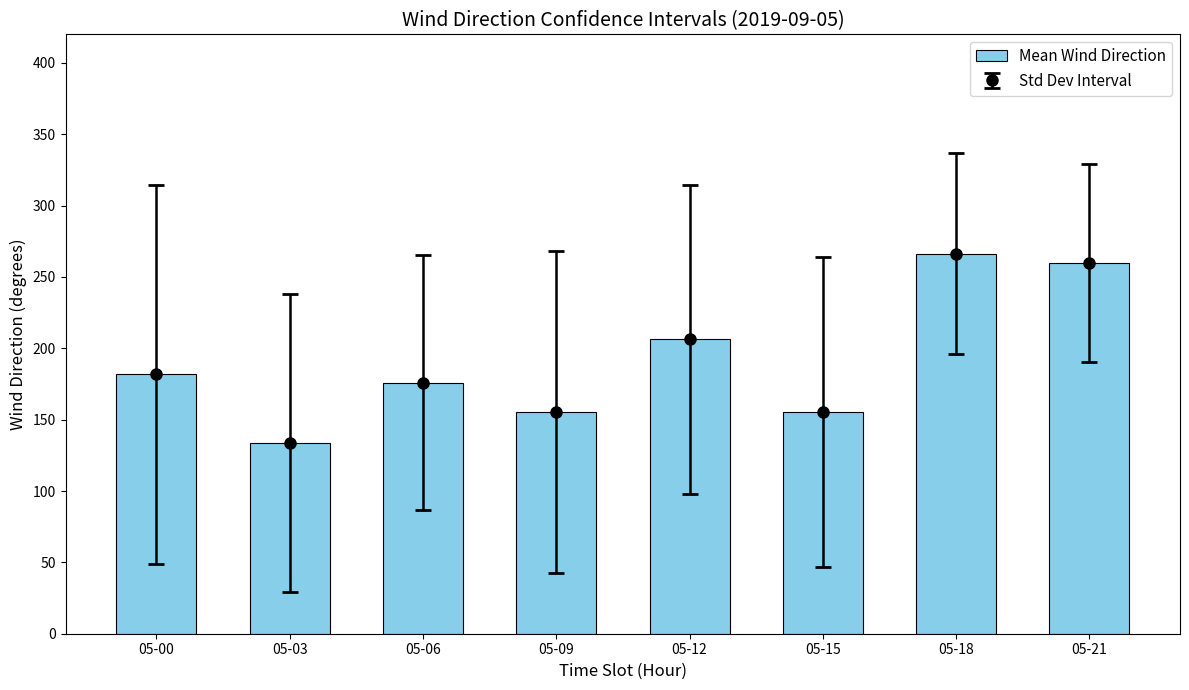

Is it true that the value at 05-18 is 266.3?

True